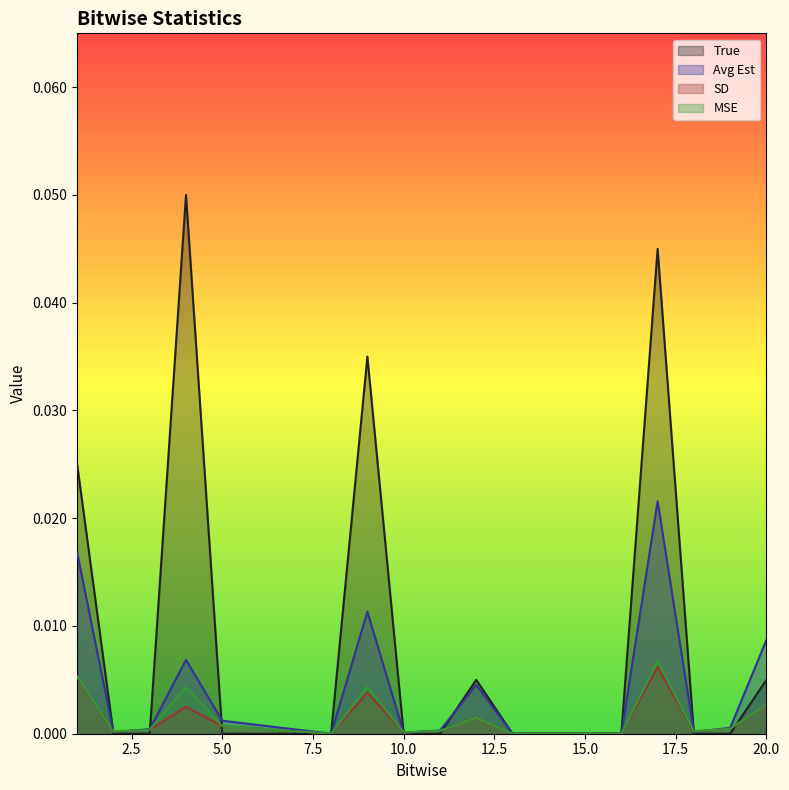

Between 12 and 16, which is larger?

12